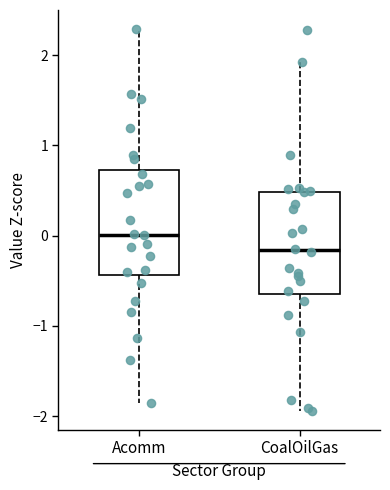

Where does the median line of the box for CoalOilGas sit on the y-axis? The values are not printed on the chart, so give them approximately, as read against the axis.

-0.2